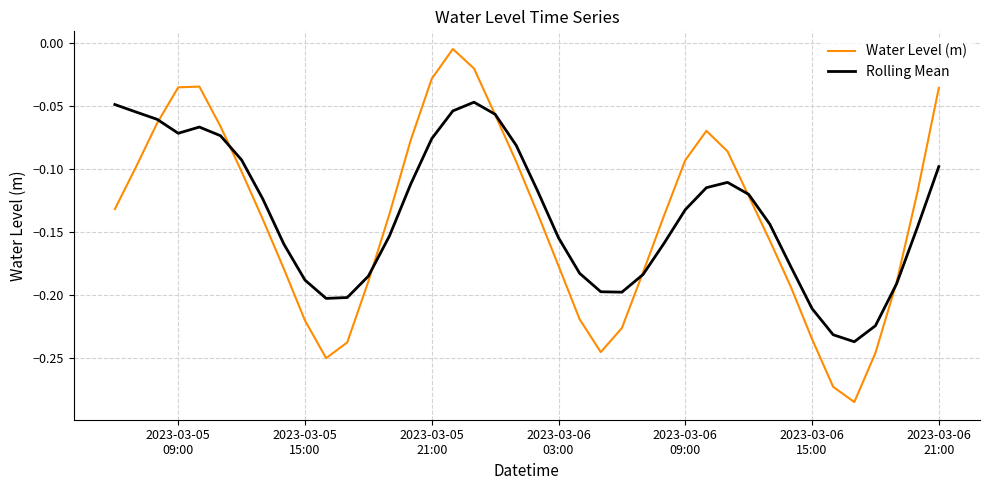

List the series in order of their peak value, lowest first.

Rolling Mean, Water Level (m)